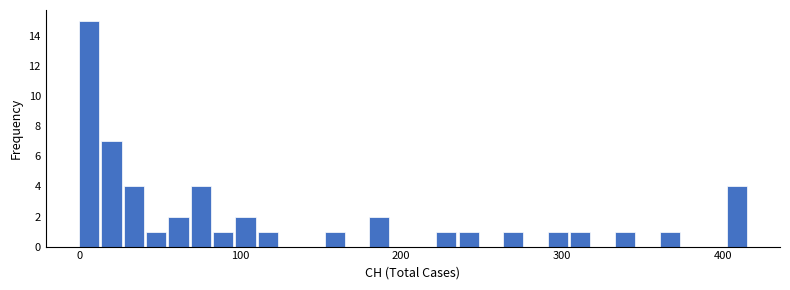

Read against the x-axis, roughly where is the centre of the tallest bar?

10